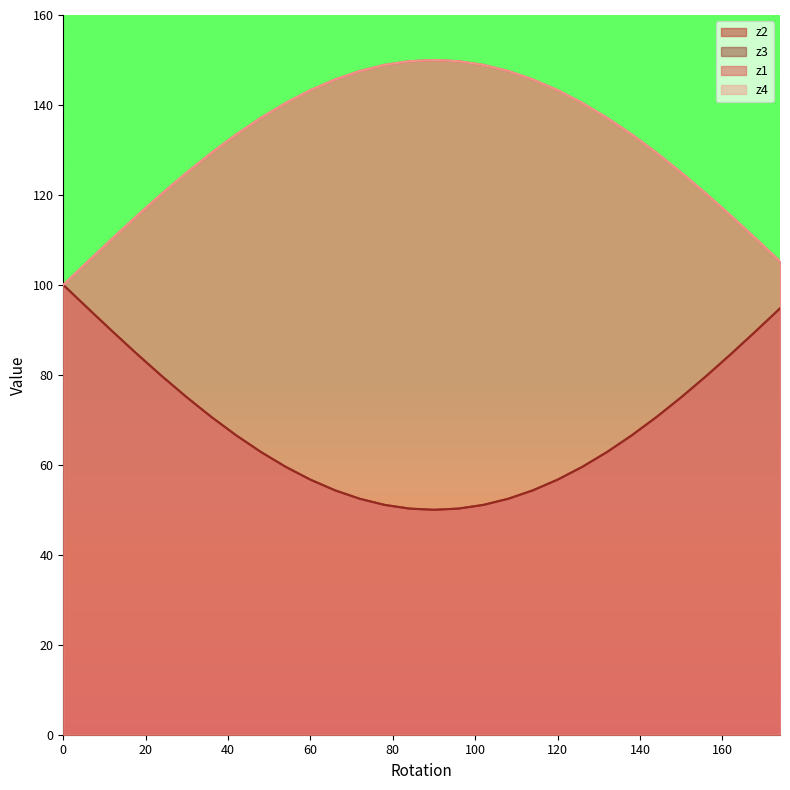

What is the minimum value for z1?

100.0